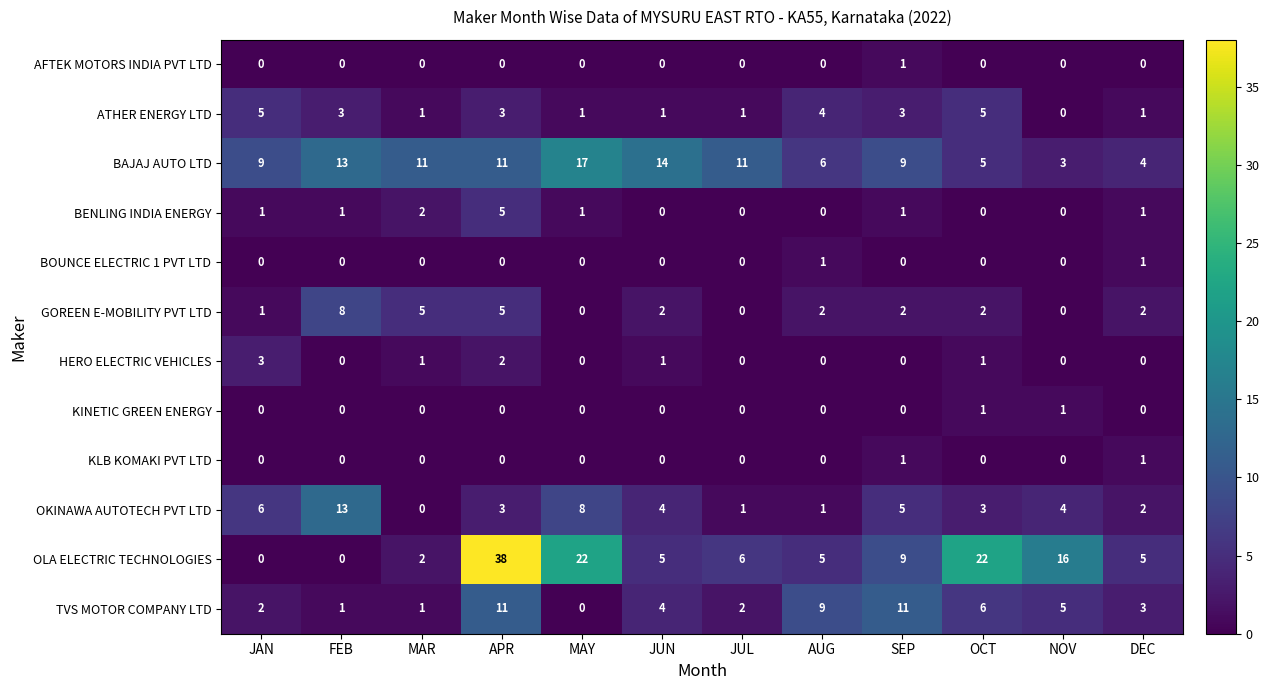

The value of BAJAJ AUTO LTD at SEP is 5. True or false?

False